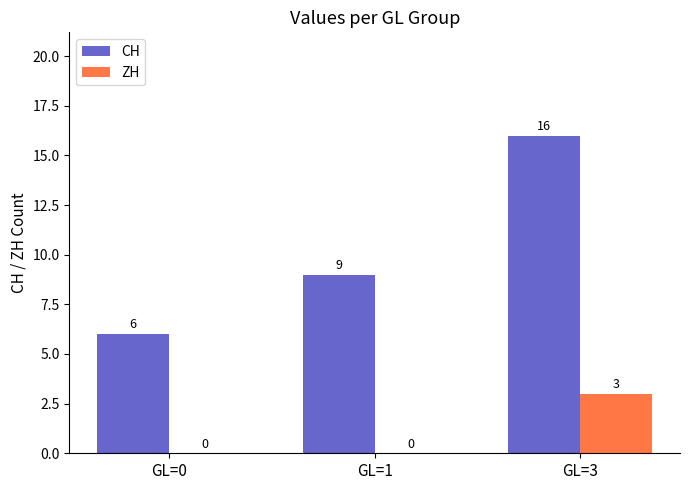

Are the bars grouped side by side (vs. stacked)?

Yes